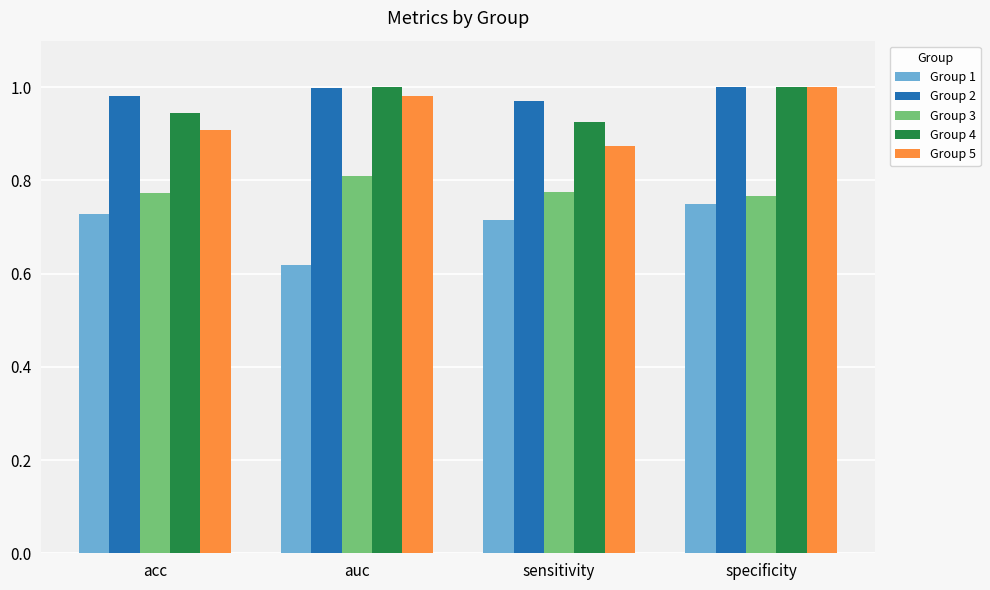

What is the sum of all Group 2 values?

4.0